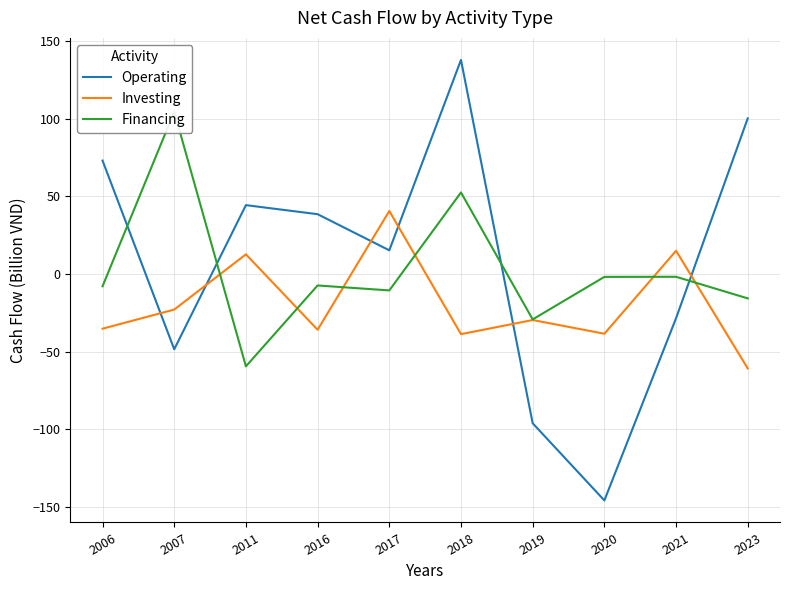

What value does the Financing series have at 2021?

-1.8